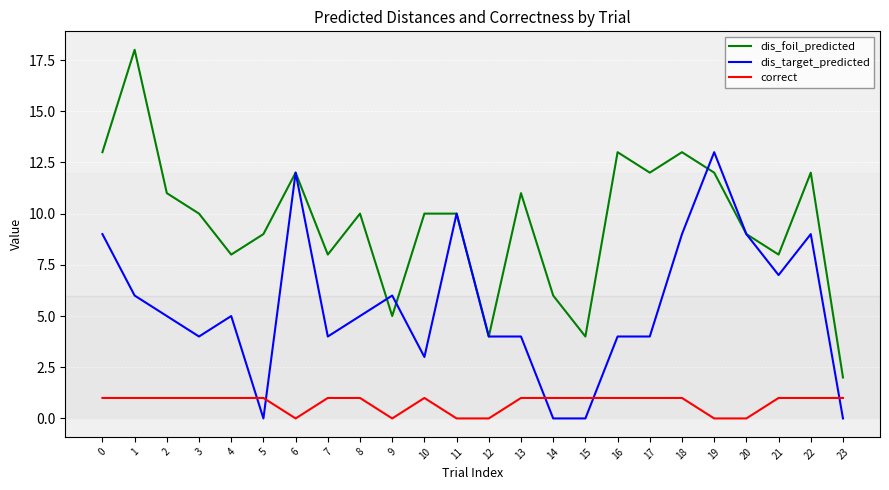

Reading right to left, extract all data points from this chart.

dis_foil_predicted: 2	12	8	9	12	13	12	13	4	6	11	4	10	10	5	10	8	12	9	8	10	11	18	13
dis_target_predicted: 0	9	7	9	13	9	4	4	0	0	4	4	10	3	6	5	4	12	0	5	4	5	6	9
correct: 1	1	1	0	0	1	1	1	1	1	1	0	0	1	0	1	1	0	1	1	1	1	1	1